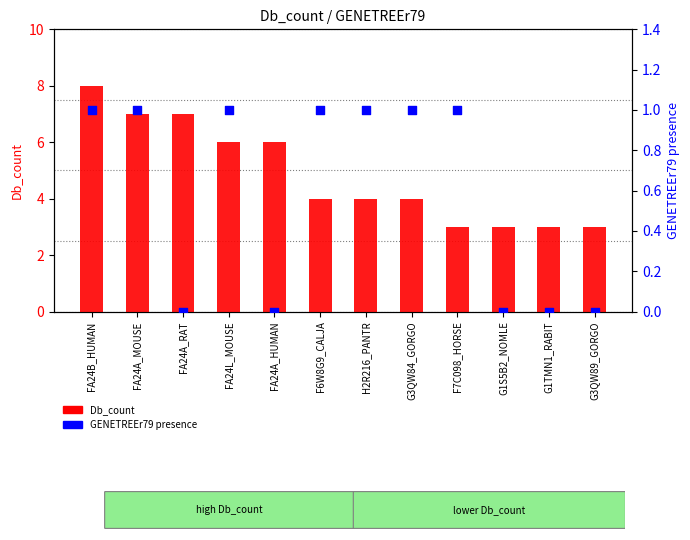

Which series has the widest spread of Y values?

Db_count